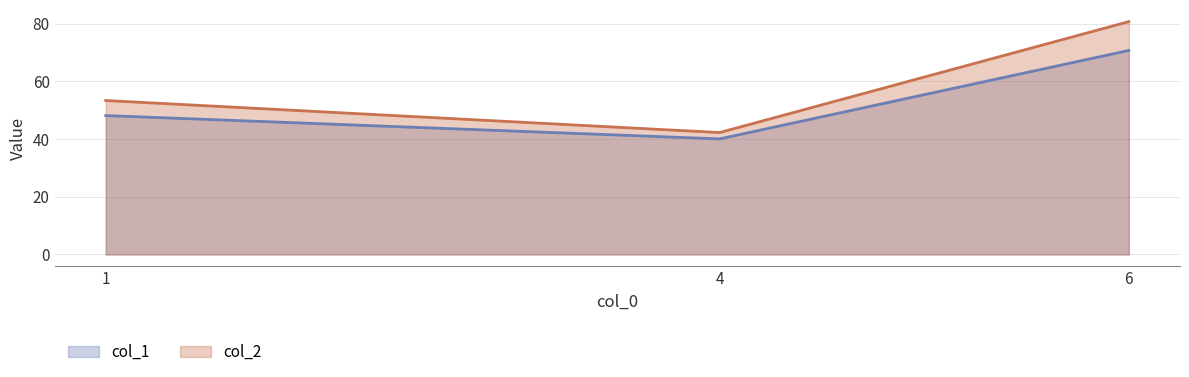

Which label corresponds to the smallest value in the chart?

4